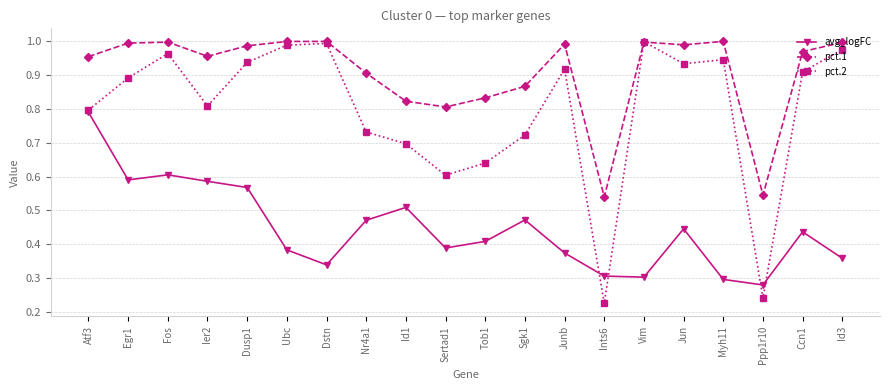

Which series has the largest range (max minus min)?

pct.2